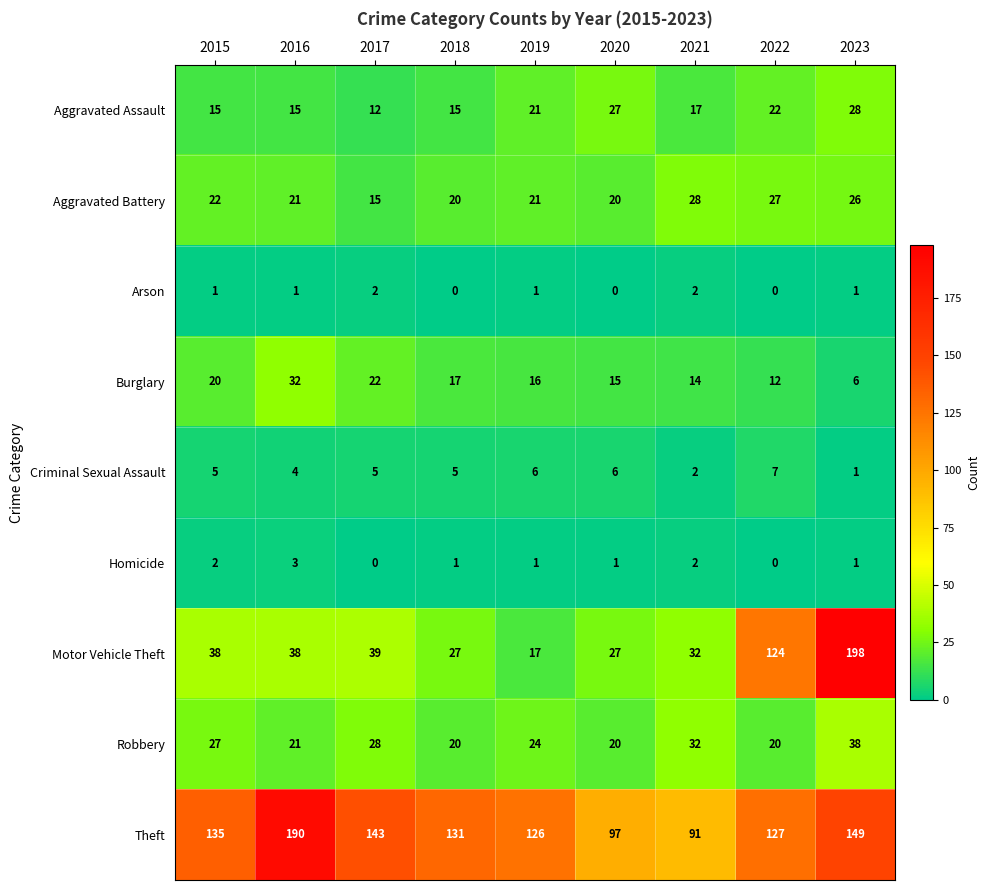

The Motor Vehicle Theft series shows 47 at 2018. True or false?

False